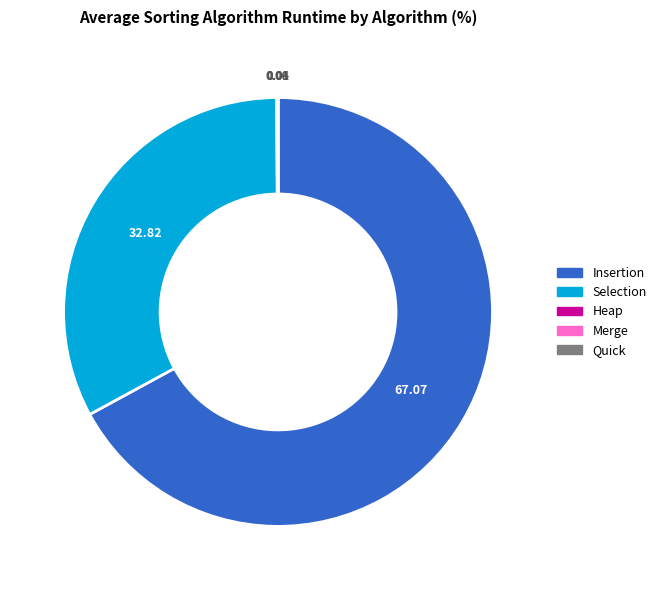

Is there a majority slice in this chart?

Yes